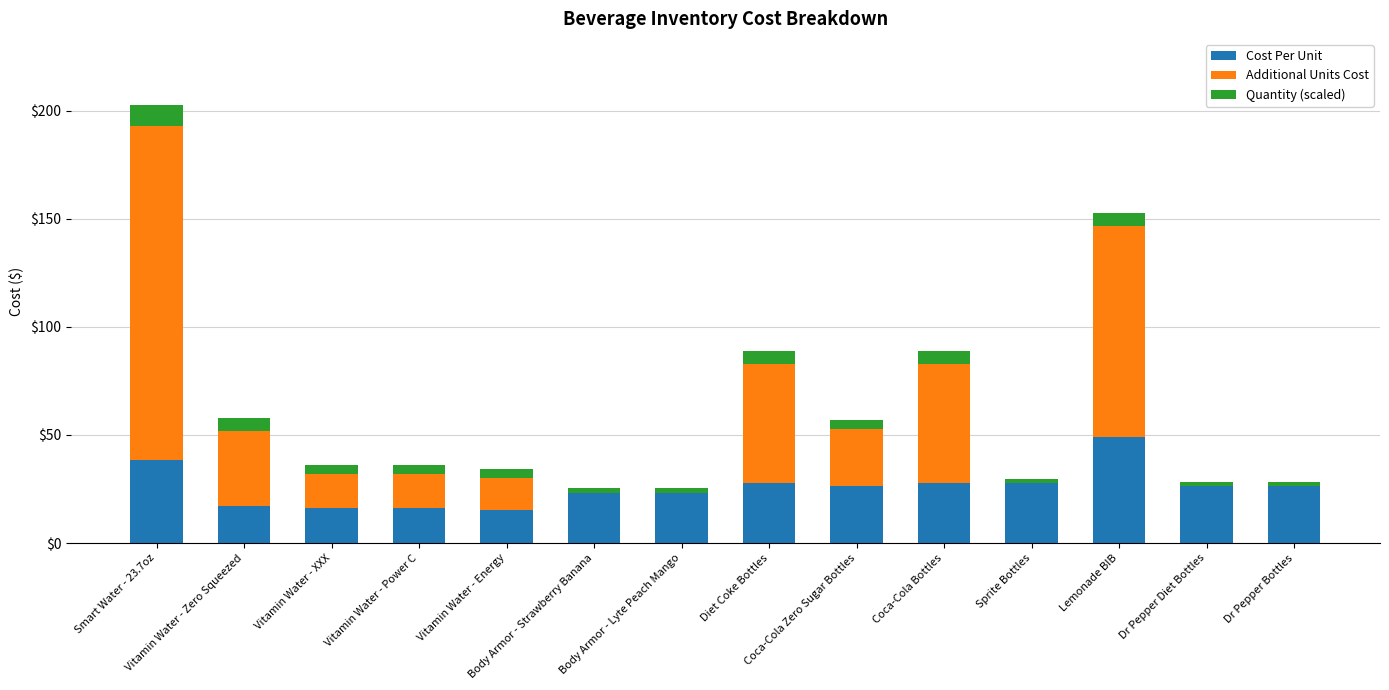

How many series are shown in this chart?

3